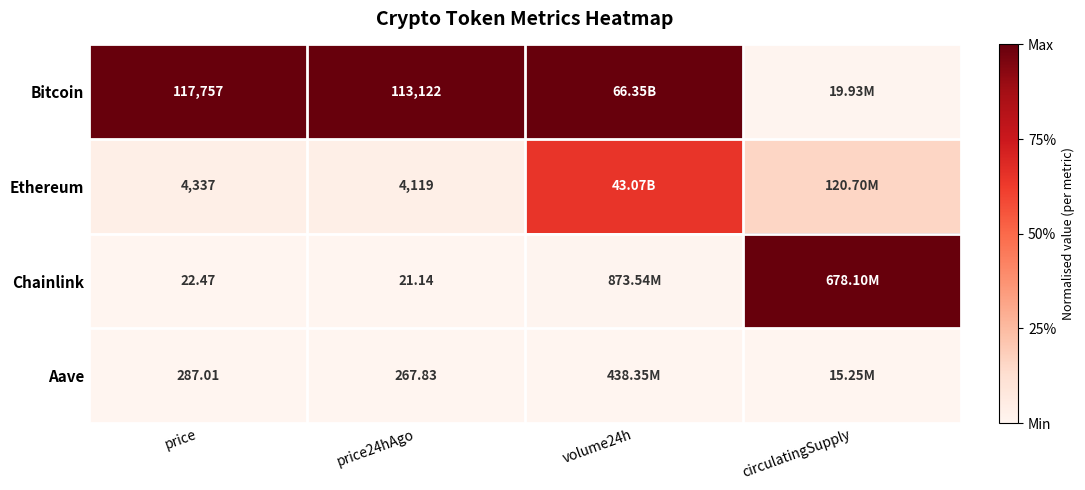

At how many categories does at least one series exceed 0?

4